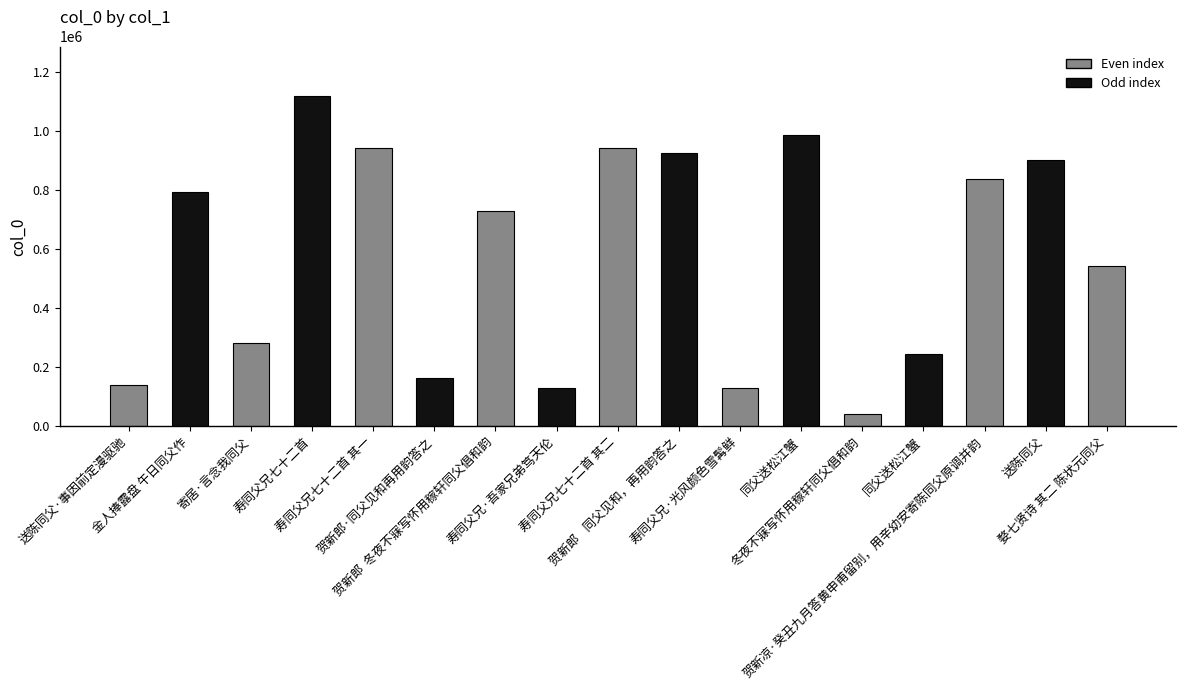

What is the sum of the values at 金人捧露盘 午日同父作 and 寿同父兄七十二首 其一?

1740526